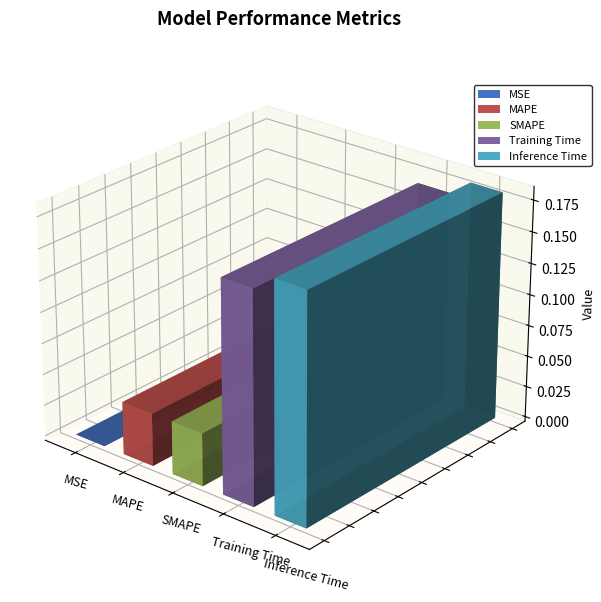

List the labels in order of value, smallest first.

MSE, MAPE, SMAPE, Training Time, Inference Time